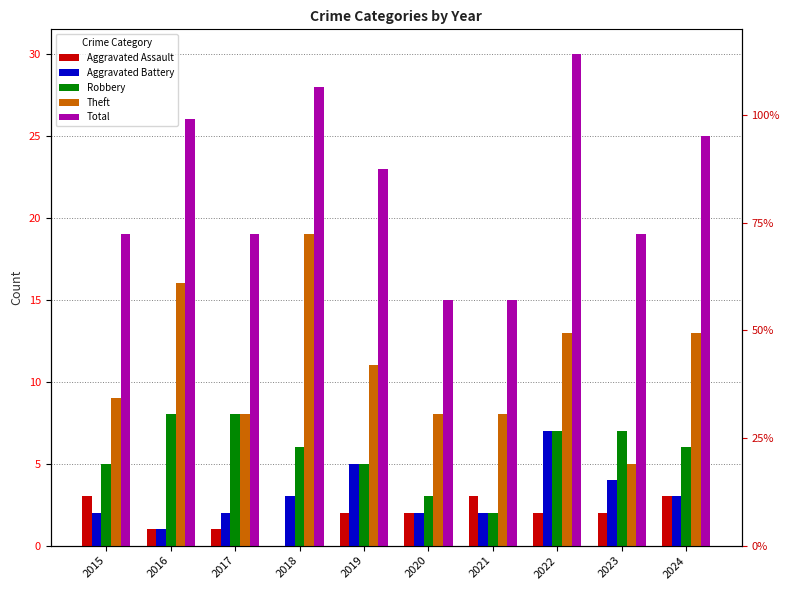

Reading left to right, transcribe all the data shown in this chart.

Aggravated Assault: 2015=3	2016=1	2017=1	2018=0	2019=2	2020=2	2021=3	2022=2	2023=2	2024=3
Aggravated Battery: 2015=2	2016=1	2017=2	2018=3	2019=5	2020=2	2021=2	2022=7	2023=4	2024=3
Robbery: 2015=5	2016=8	2017=8	2018=6	2019=5	2020=3	2021=2	2022=7	2023=7	2024=6
Theft: 2015=9	2016=16	2017=8	2018=19	2019=11	2020=8	2021=8	2022=13	2023=5	2024=13
Total: 2015=19	2016=26	2017=19	2018=28	2019=23	2020=15	2021=15	2022=30	2023=19	2024=25